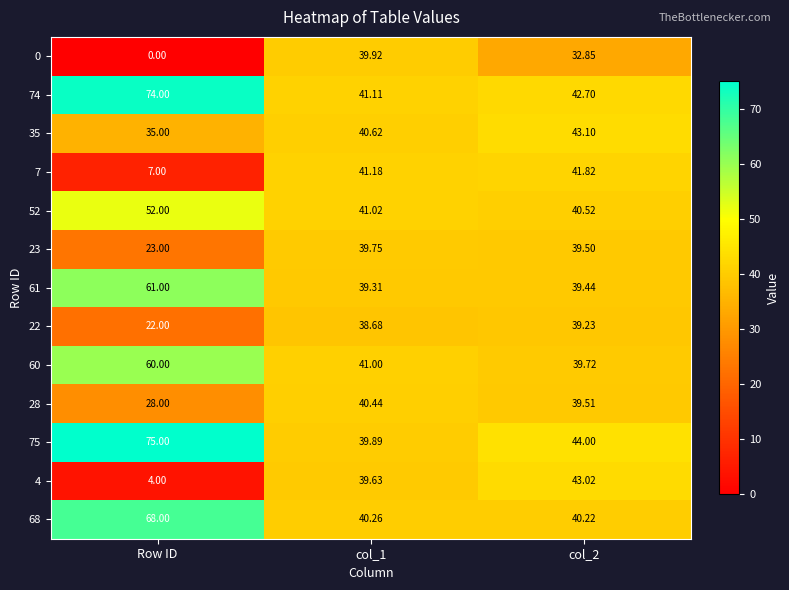

At which label does 74 reach its peak?

Row ID